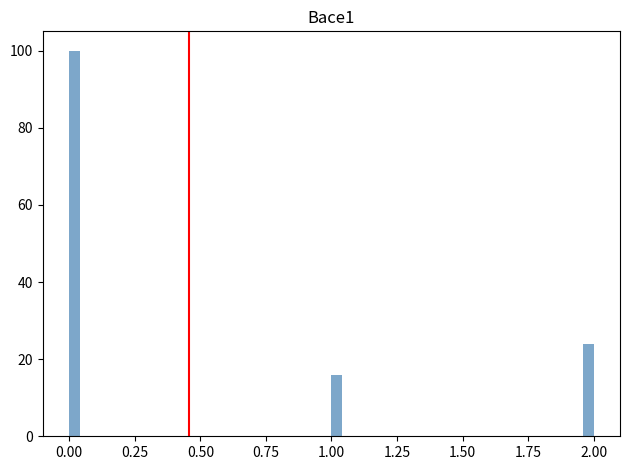

Around what value on the x-axis is the tallest bar? Give the approximate position of its centre, as read against the axis.

0.00